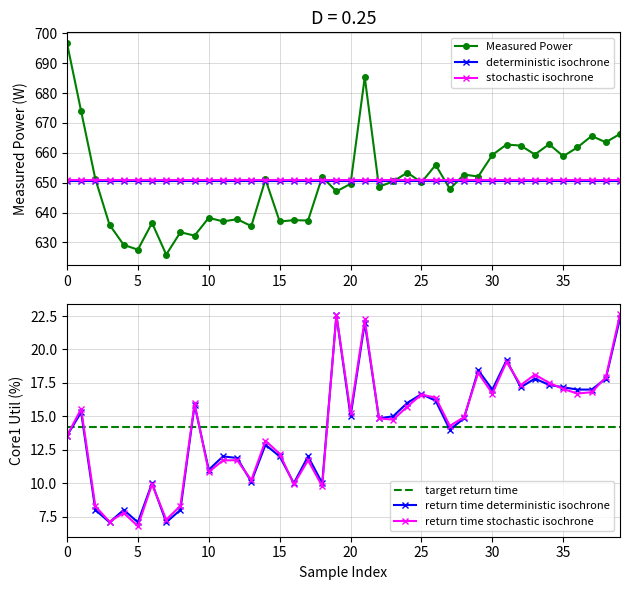

The deterministic isochrone series shows 902.1 at 10. True or false?

False